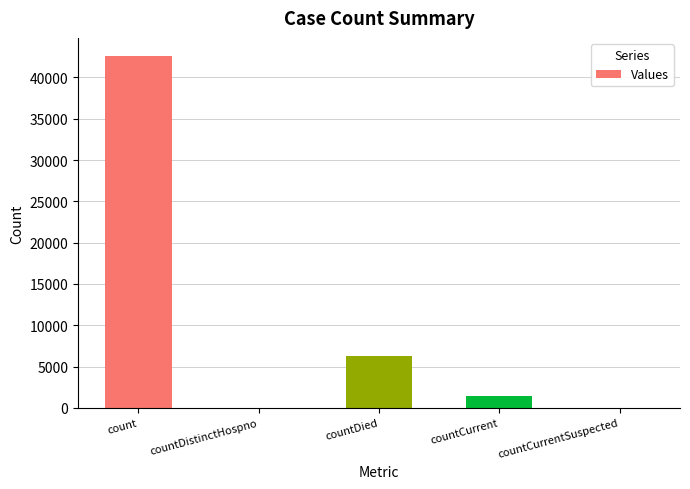

What is the greatest value displayed?

42650